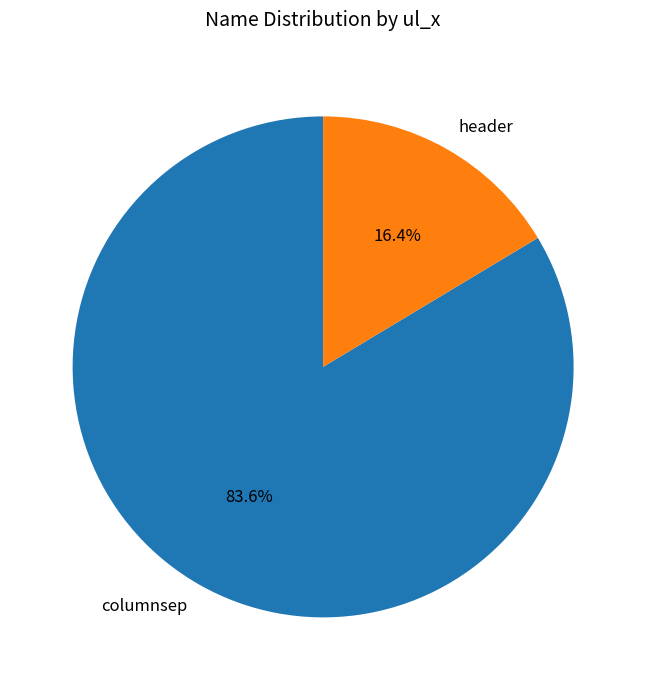

What portion of the pie excludes columnsep?

16.4%